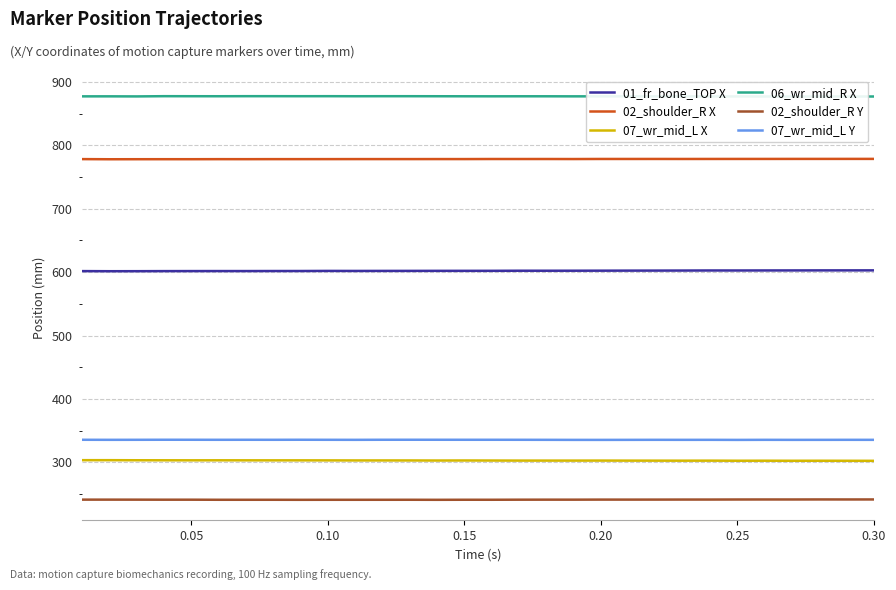

What is the lowest value of the 07_wr_mid_L Y series?

335.4